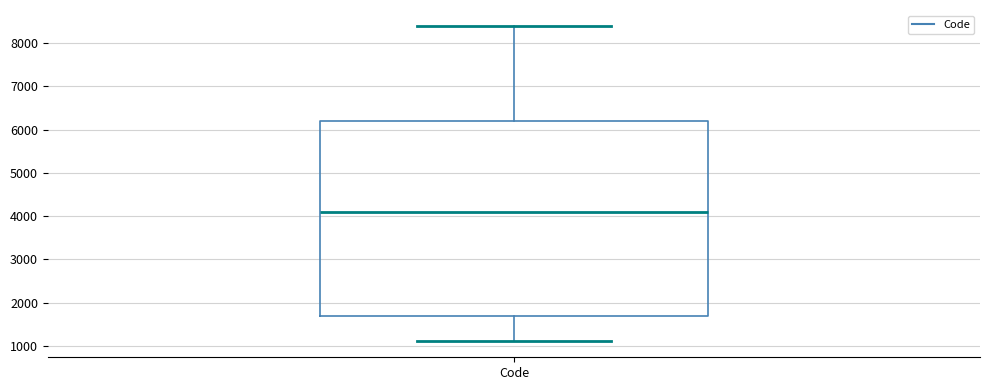

Where does the lower whisker of the box for Code end on the y-axis? The values are not printed on the chart, so give them approximately, as read against the axis.

1100